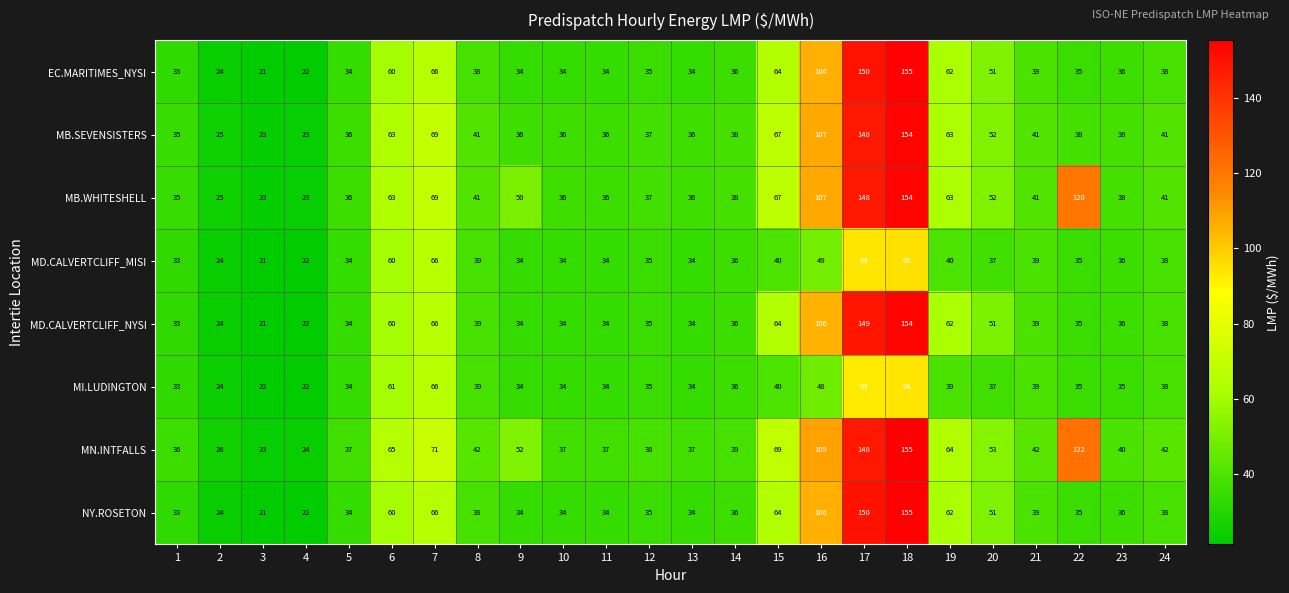

At which category does the chart reach its minimum across all series?

3